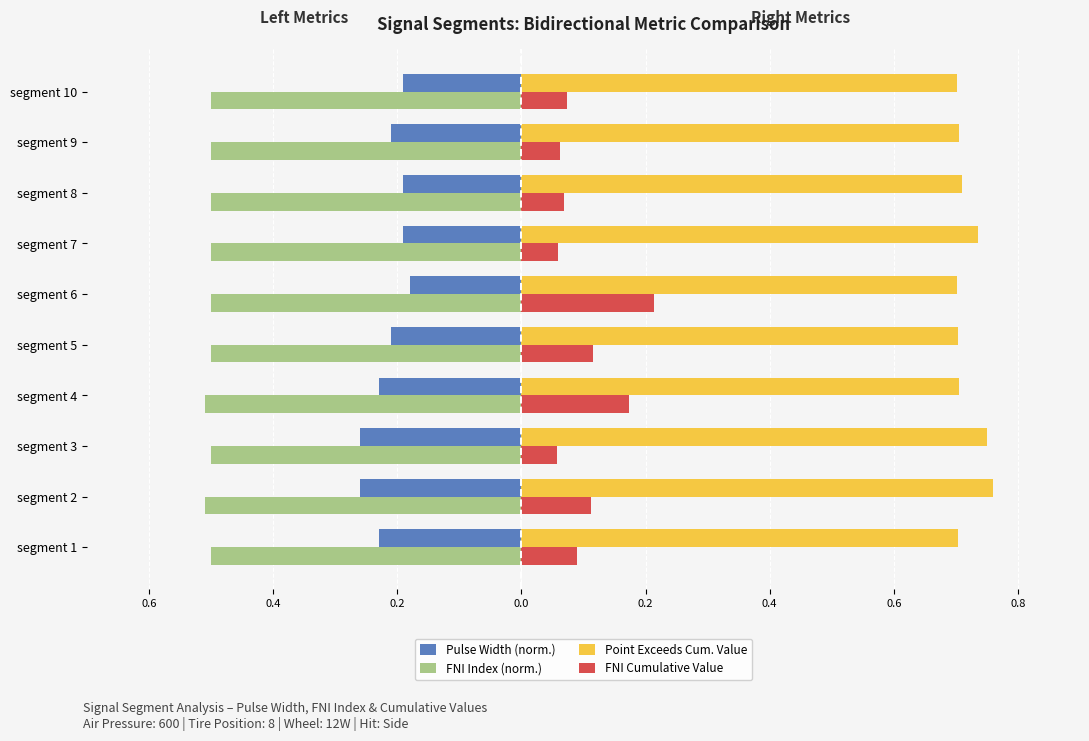

How many bars are there in total?

40